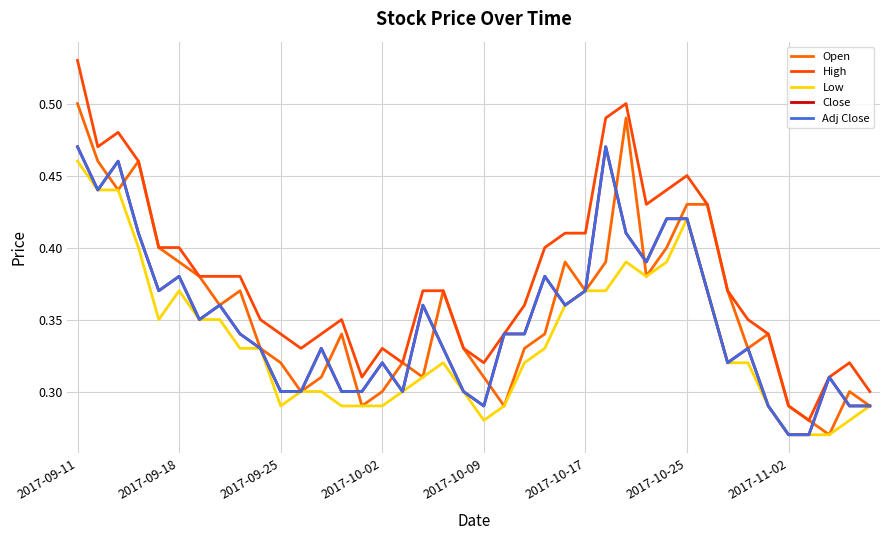

Reading left to right, list all the values displayed in this chart.

Open: 0.5	0.5	0.4	0.5	0.4	0.4	0.4	0.4	0.4	0.3	0.3	0.3	0.3	0.3	0.3	0.3	0.3	0.3	0.4	0.3	0.3	0.3	0.3	0.3	0.4	0.4	0.4	0.5	0.4	0.4	0.4	0.4	0.4	0.3	0.3	0.3	0.3	0.3	0.3	0.3
High: 0.5	0.5	0.5	0.5	0.4	0.4	0.4	0.4	0.4	0.3	0.3	0.3	0.3	0.3	0.3	0.3	0.3	0.4	0.4	0.3	0.3	0.3	0.4	0.4	0.4	0.4	0.5	0.5	0.4	0.4	0.5	0.4	0.4	0.3	0.3	0.3	0.3	0.3	0.3	0.3
Low: 0.5	0.4	0.4	0.4	0.3	0.4	0.3	0.3	0.3	0.3	0.3	0.3	0.3	0.3	0.3	0.3	0.3	0.3	0.3	0.3	0.3	0.3	0.3	0.3	0.4	0.4	0.4	0.4	0.4	0.4	0.4	0.4	0.3	0.3	0.3	0.3	0.3	0.3	0.3	0.3
Close: 0.5	0.4	0.5	0.4	0.4	0.4	0.3	0.4	0.3	0.3	0.3	0.3	0.3	0.3	0.3	0.3	0.3	0.4	0.3	0.3	0.3	0.3	0.3	0.4	0.4	0.4	0.5	0.4	0.4	0.4	0.4	0.4	0.3	0.3	0.3	0.3	0.3	0.3	0.3	0.3
Adj Close: 0.5	0.4	0.5	0.4	0.4	0.4	0.3	0.4	0.3	0.3	0.3	0.3	0.3	0.3	0.3	0.3	0.3	0.4	0.3	0.3	0.3	0.3	0.3	0.4	0.4	0.4	0.5	0.4	0.4	0.4	0.4	0.4	0.3	0.3	0.3	0.3	0.3	0.3	0.3	0.3